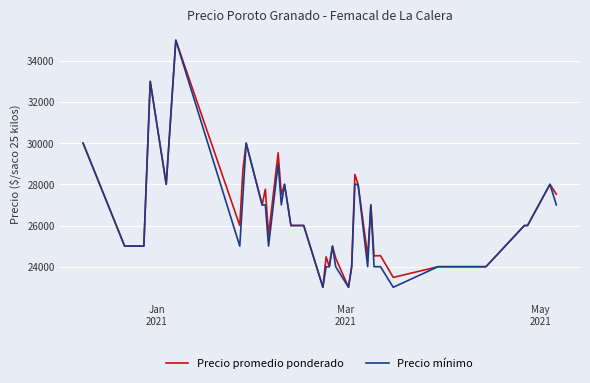

True or false: Precio mínimo has more than 2 points higher than both neighbors.

True